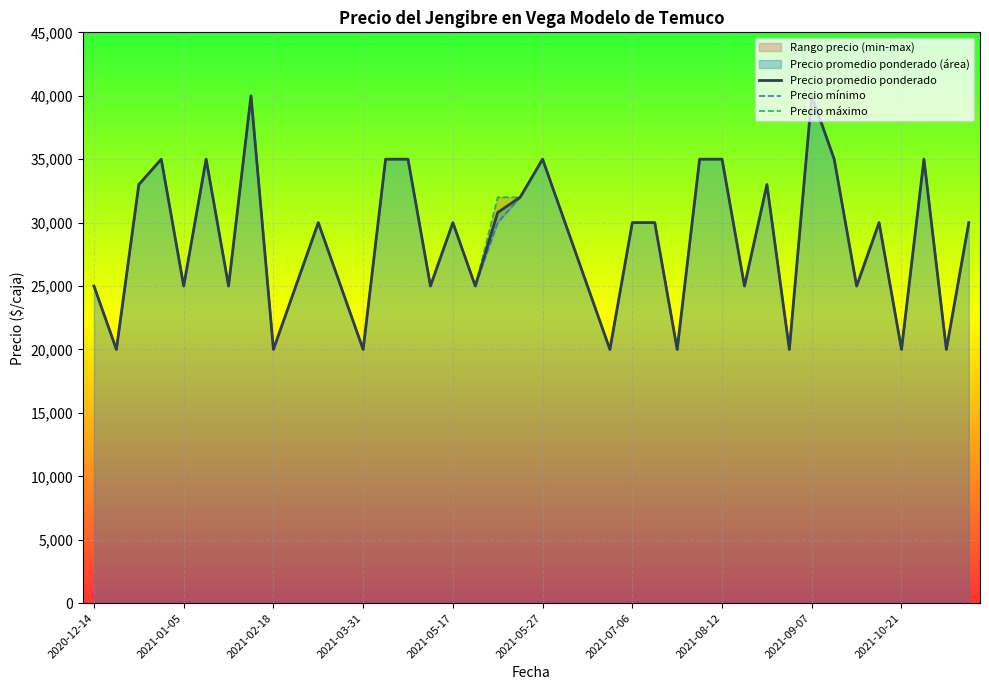

Which series has the widest spread of values?

Precio promedio ponderado